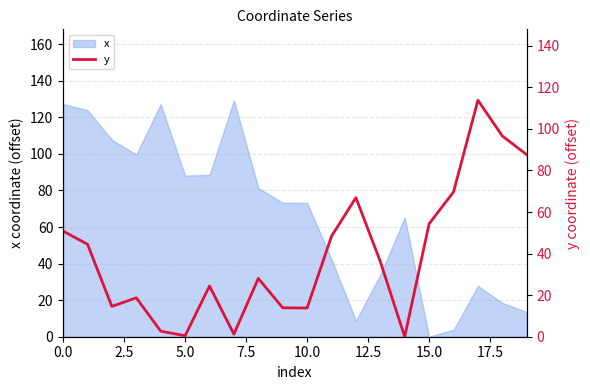

At which label does x reach its minimum?

15.0